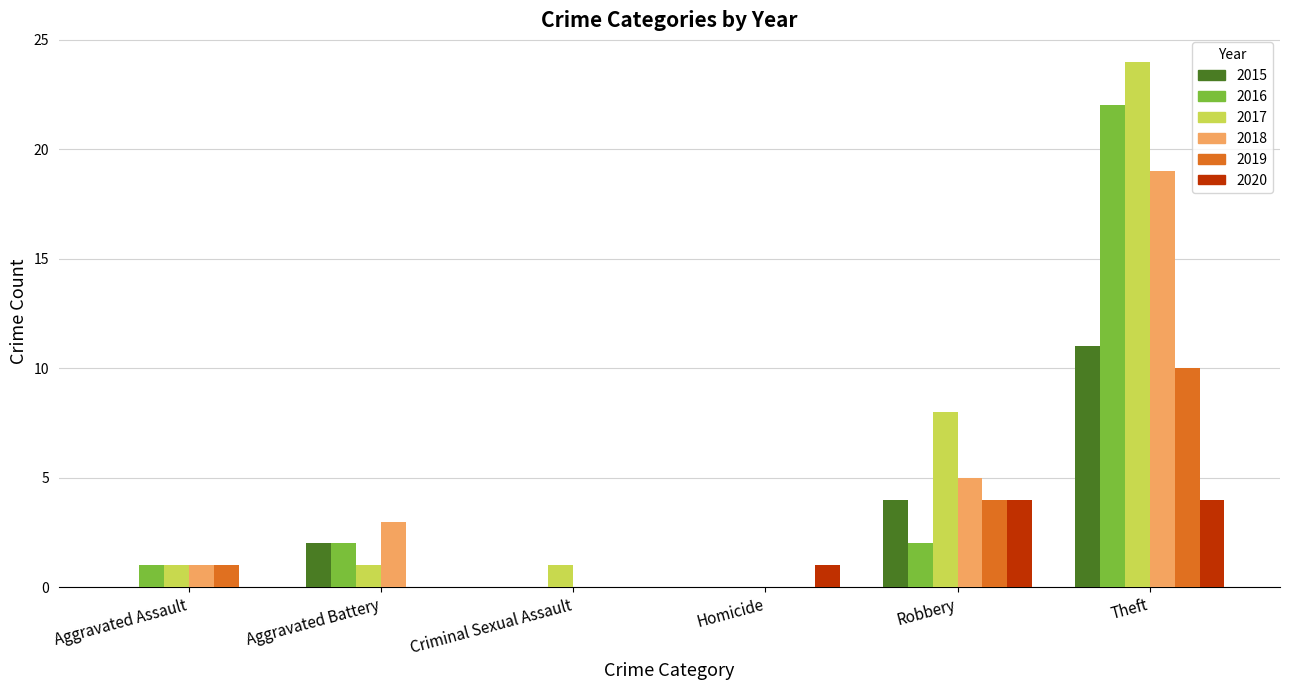

Which series changed the most between Criminal Sexual Assault and Robbery?

2017